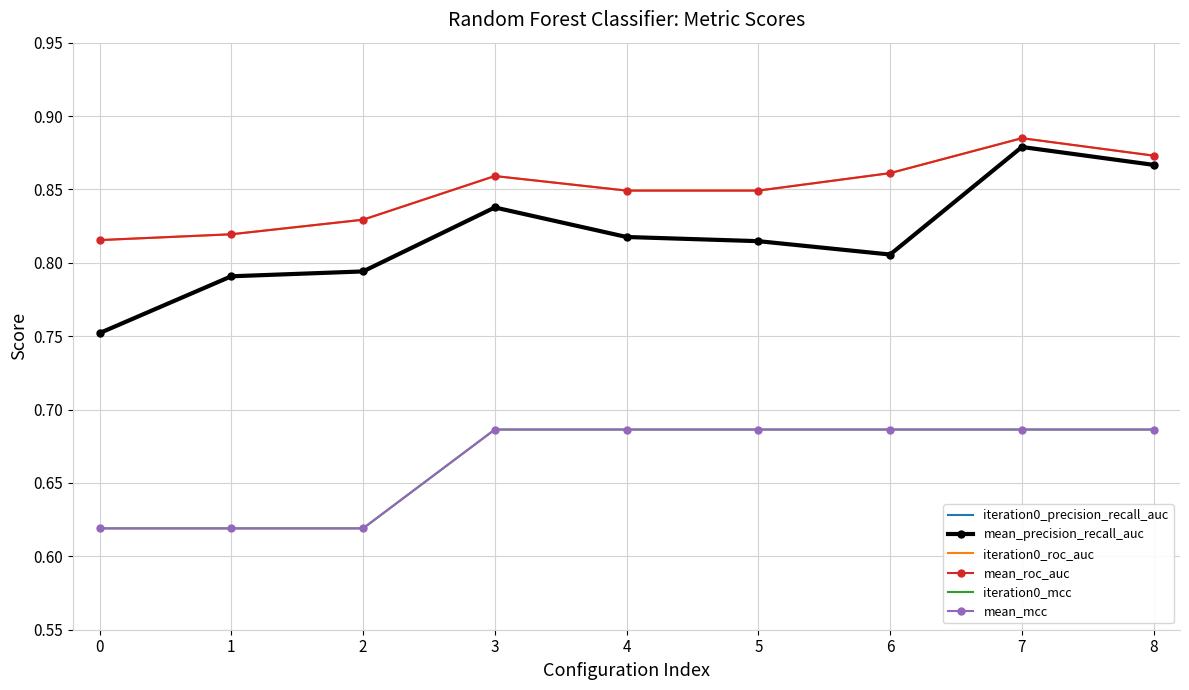

True or false: mean_mcc and mean_roc_auc intersect in this chart.

False